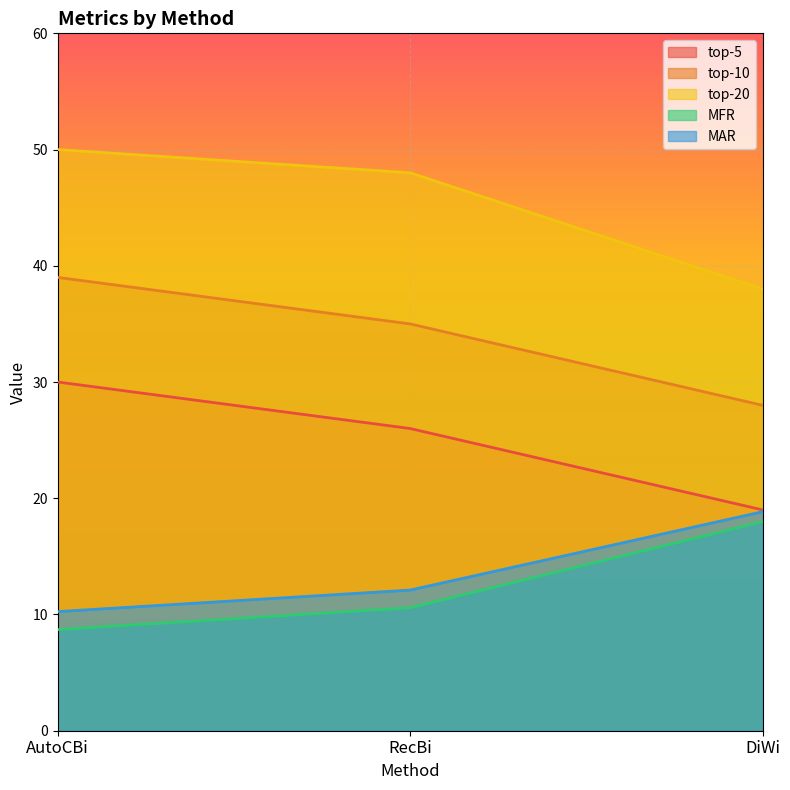

What is the spread (max minus min) of values at DiWi?

20.0